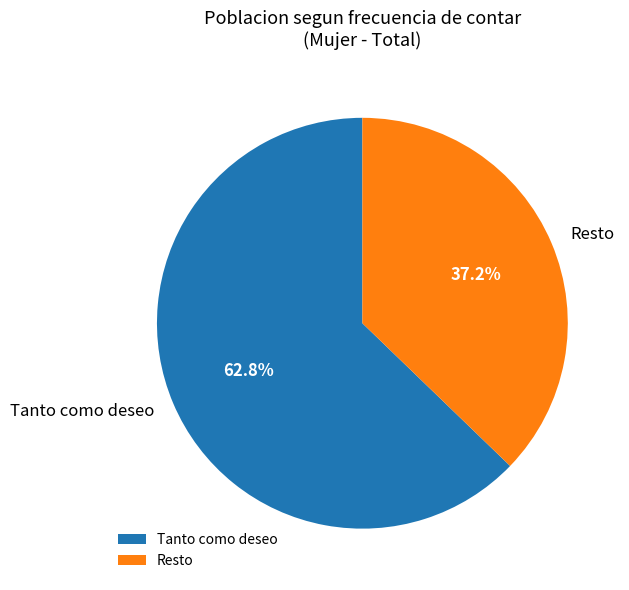

Approximately how many times larger is the value at Tanto como deseo compared to Resto?

1.7